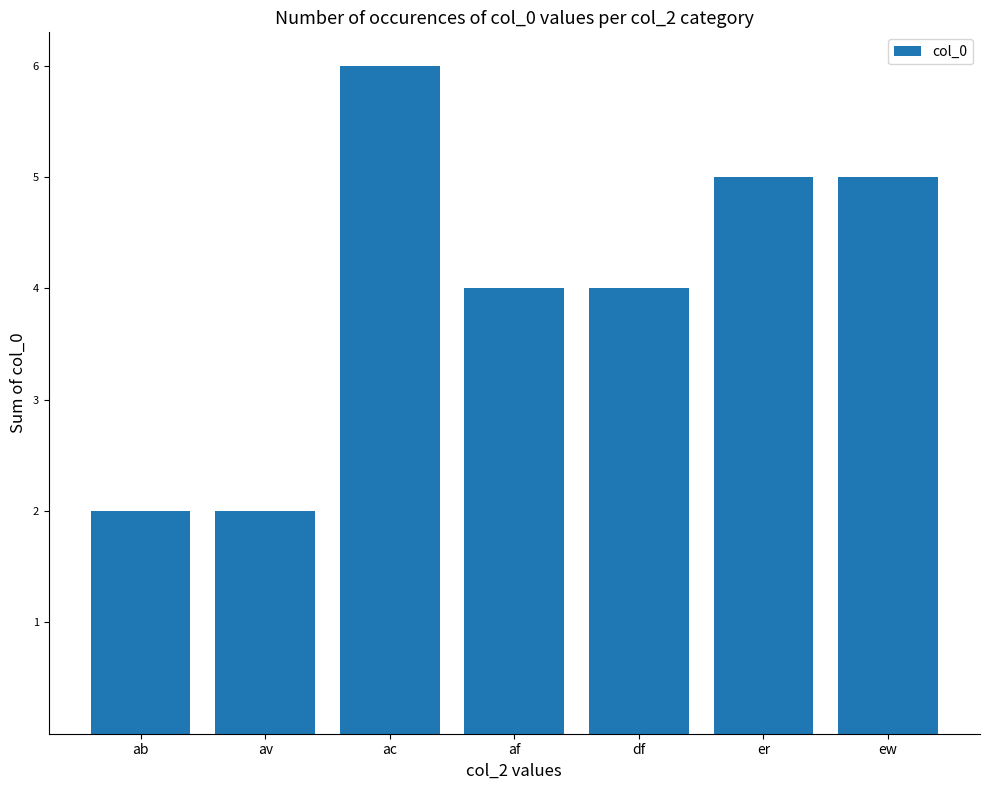

Approximately how many times larger is the value at ab compared to af?

0.5